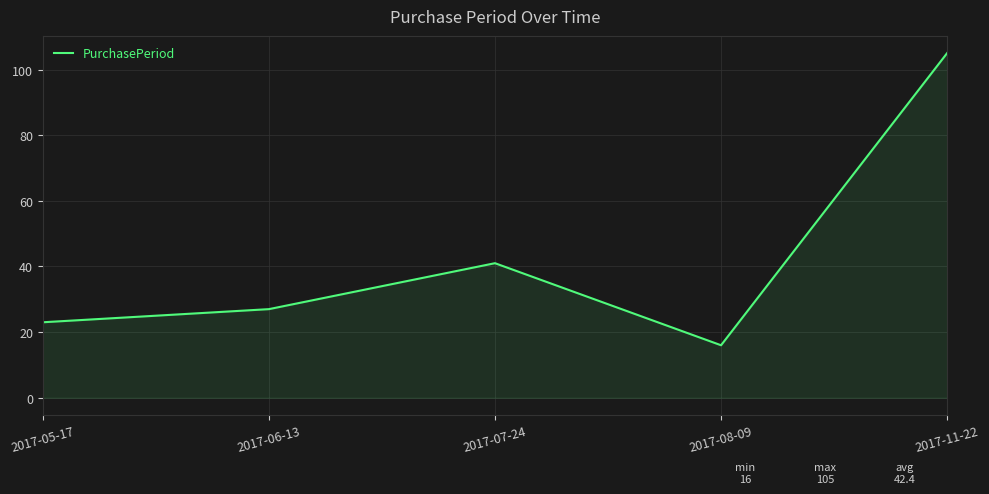

At which category does the chart reach its peak across all series?

2017-11-22